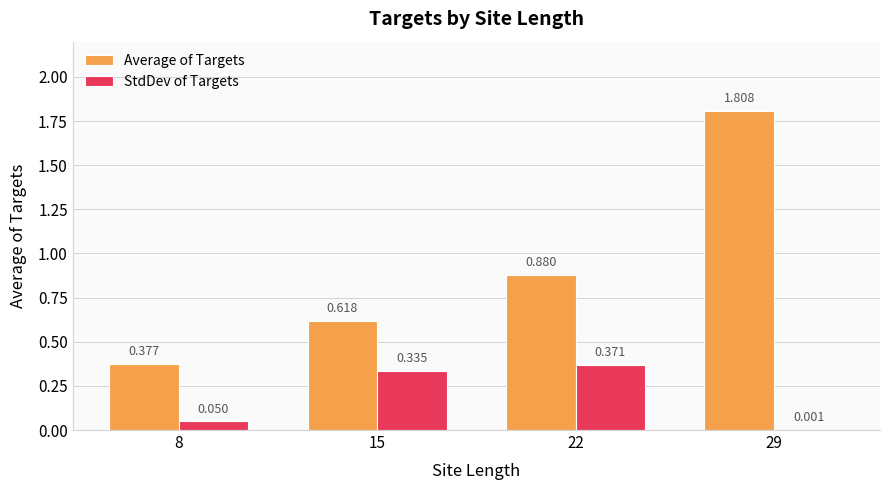

Is the value of StdDev of Targets at 8 greater than the value of Average of Targets at 22?

No